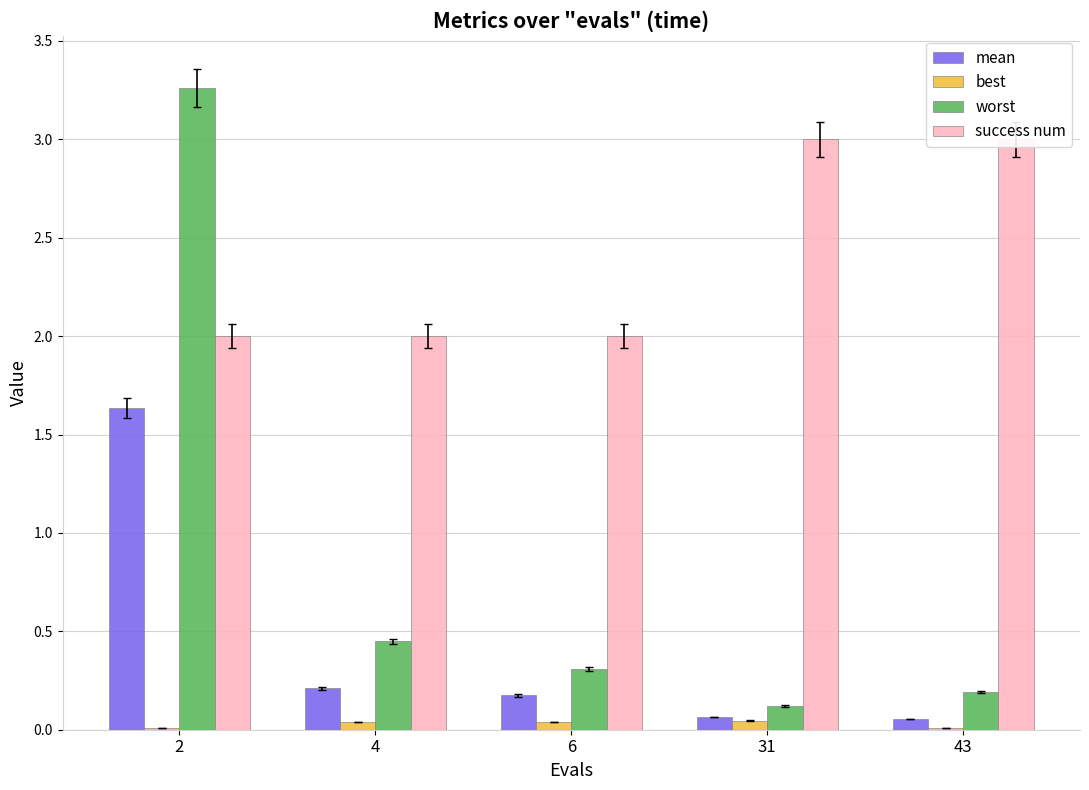

Where is best nearest to the value 0?

2